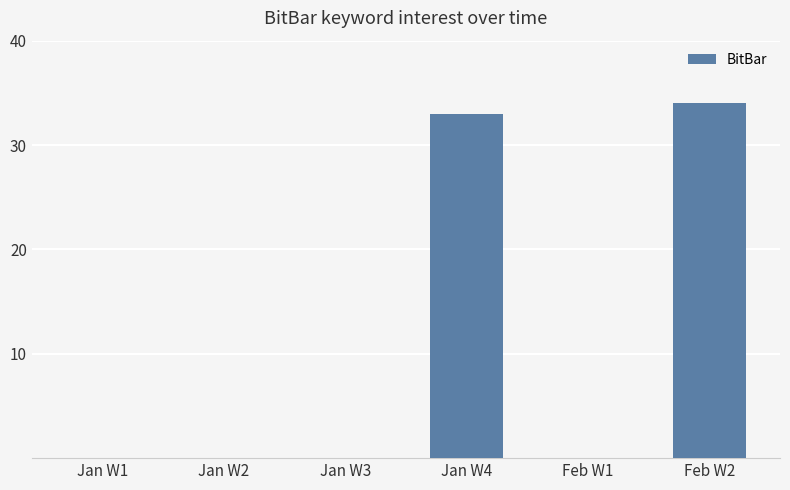

At which label is the value closest to 17?

Jan W4